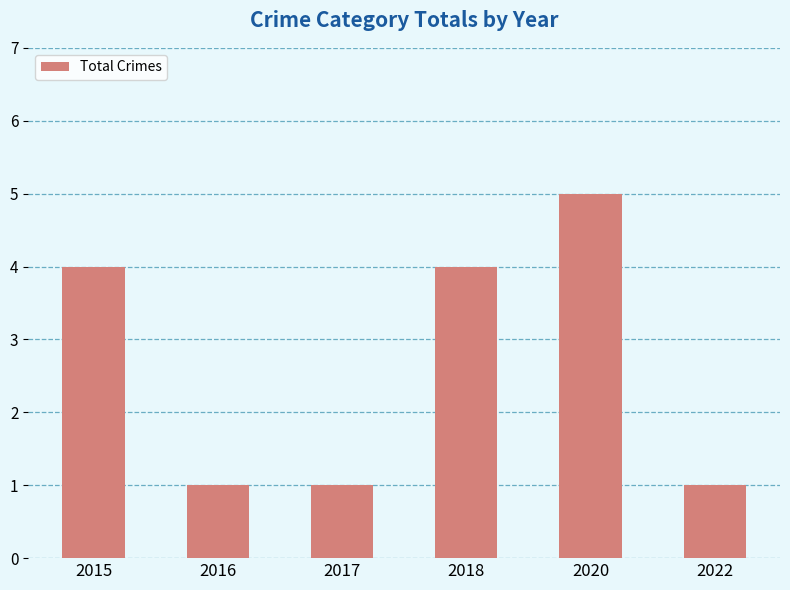

What is the change in value from 2015 to 2022?

-3